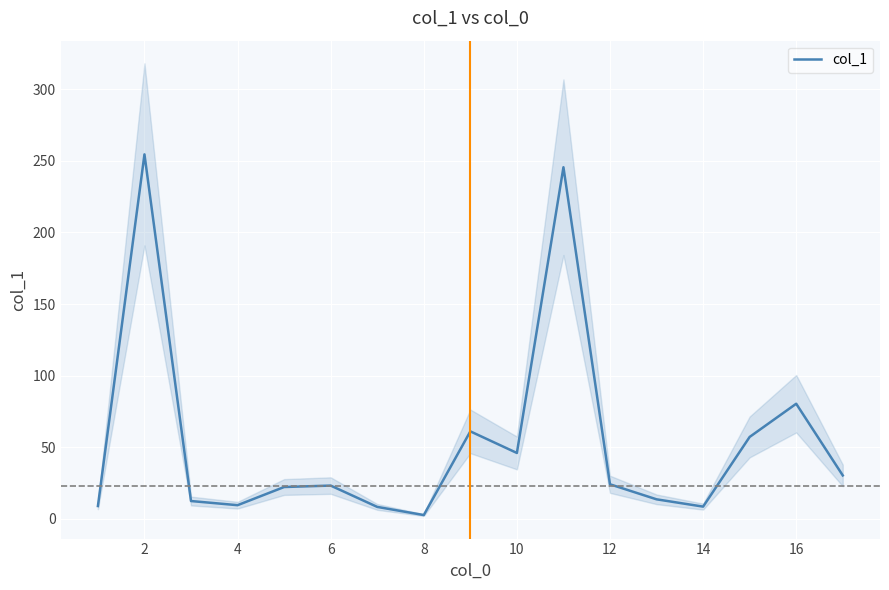

The value of col_1 at 2 is 254.6. True or false?

True